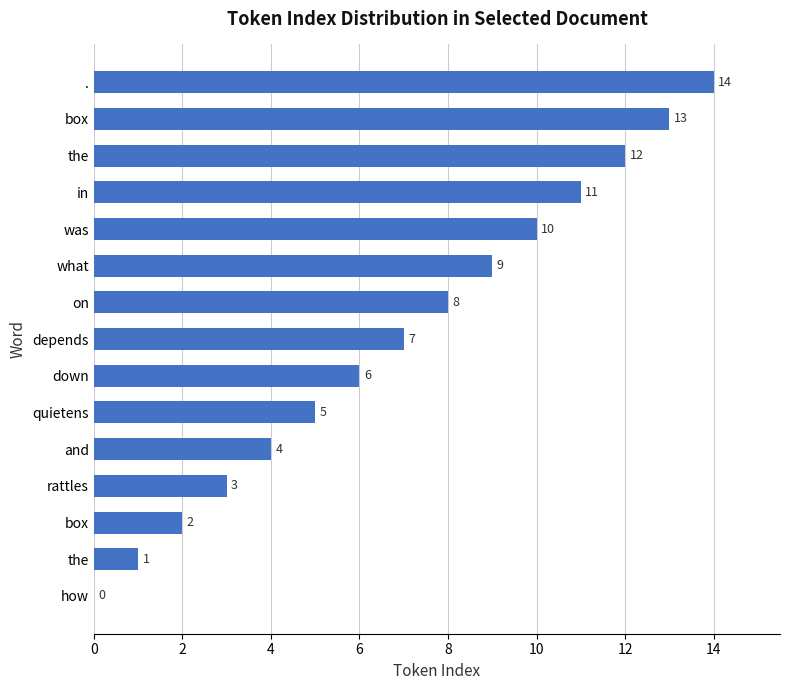

What is the sum of all values?

105